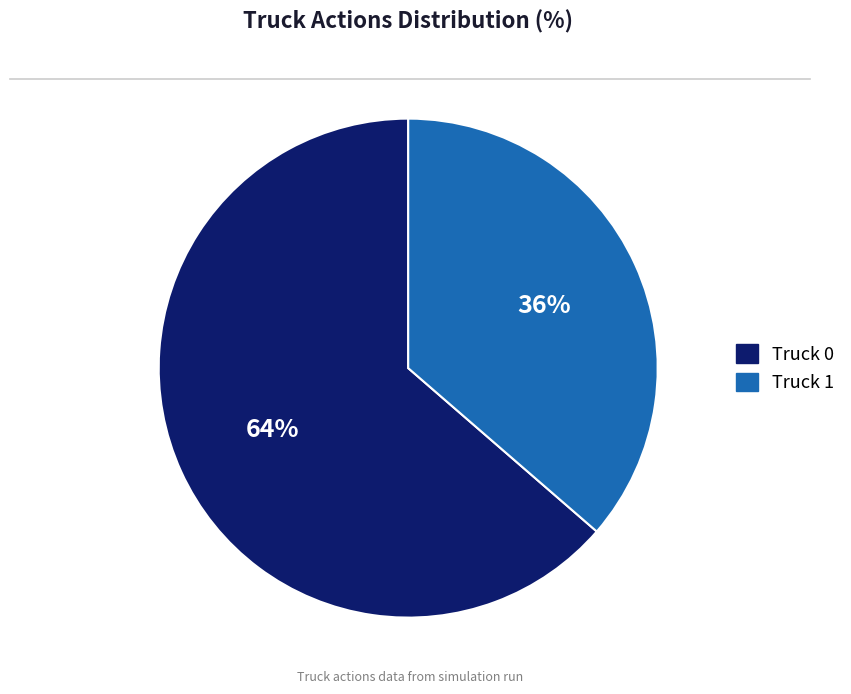

To the nearest percent, what portion does Truck 1 represent?

36%